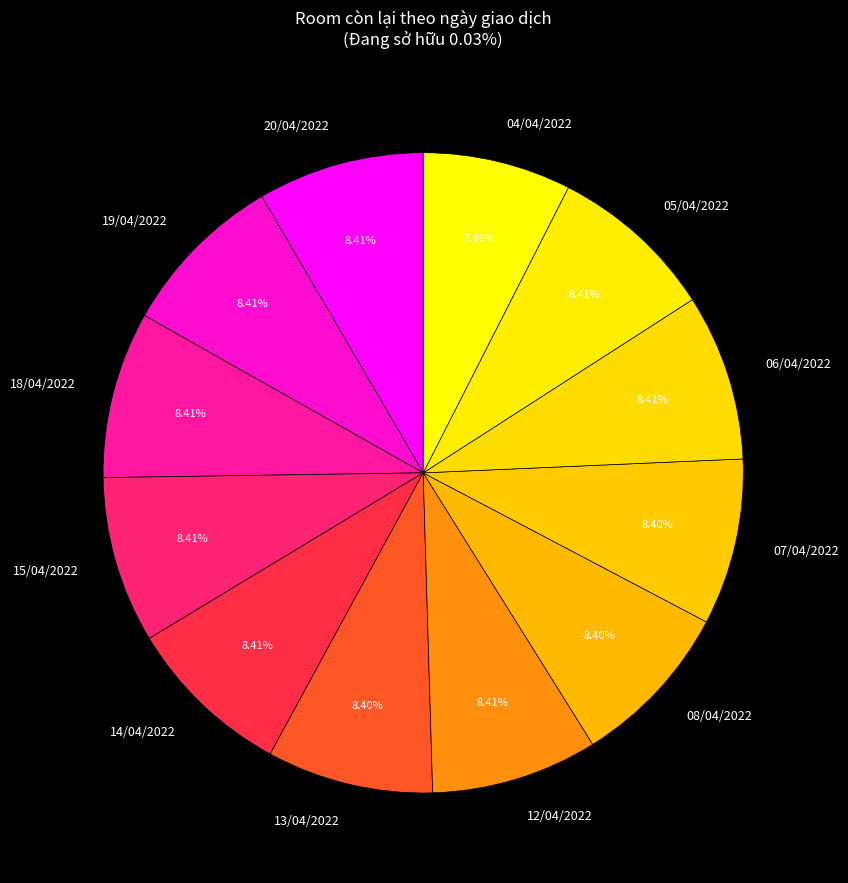

Does any single category account for the majority?

No